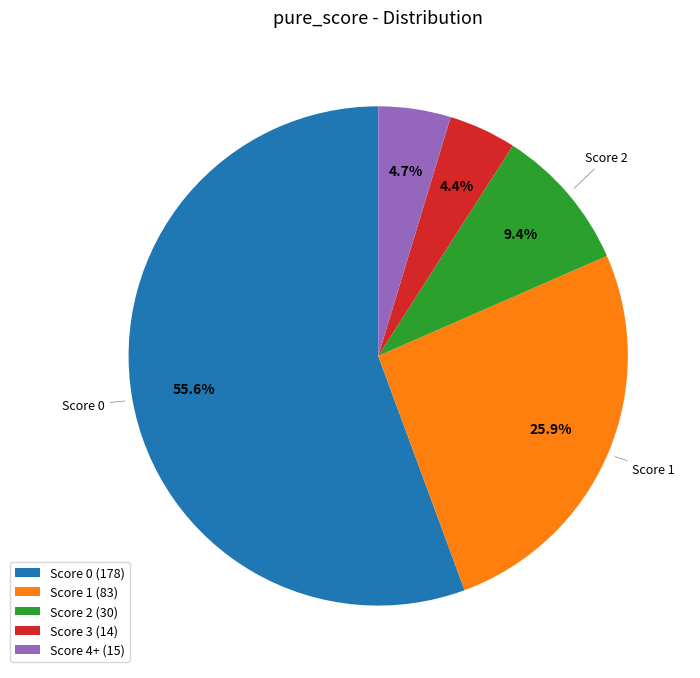

What percentage do Score 2 and Score 4+ together represent?

14.1%